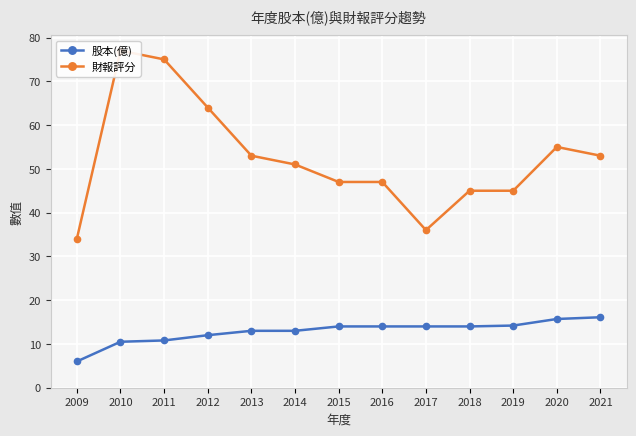

True or false: 財報評分 and 股本(億) cross at least once.

False